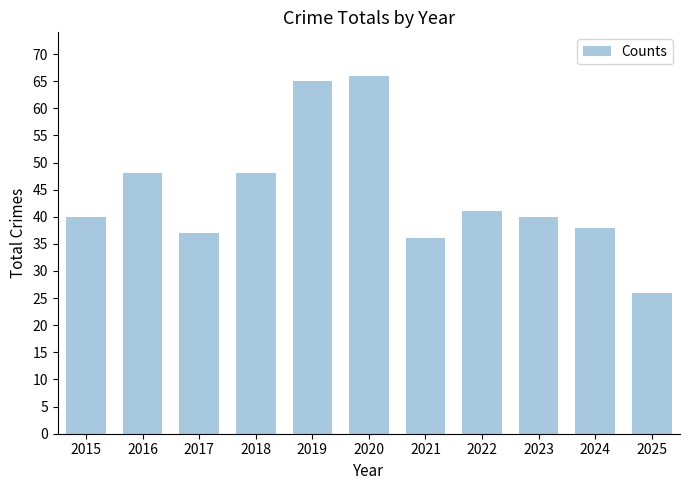

What is the value of the 1st bar from the left?

40